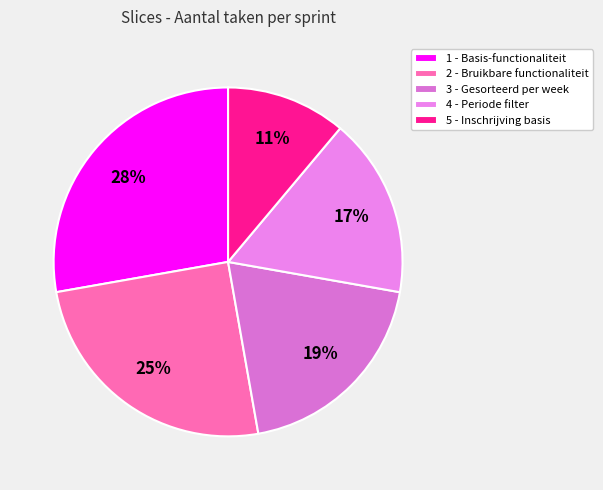

Count the number of slices in the pie.

5